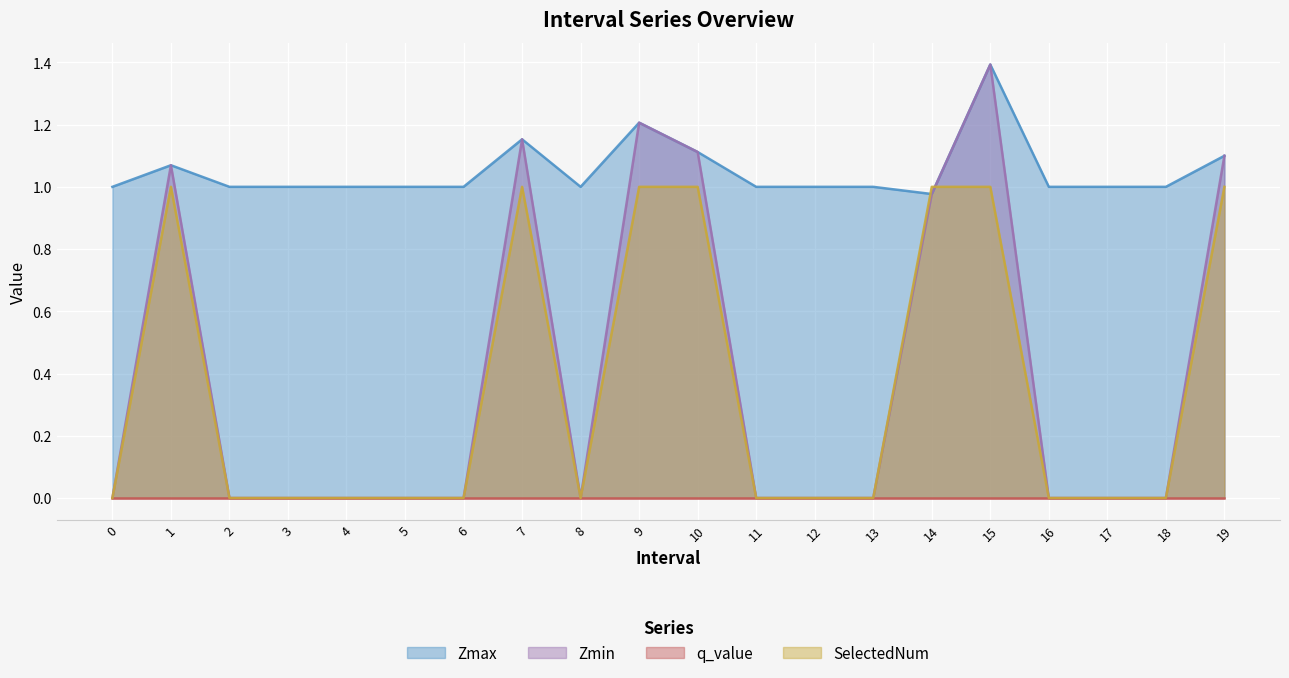

What is the sum of all SelectedNum values?

7.0